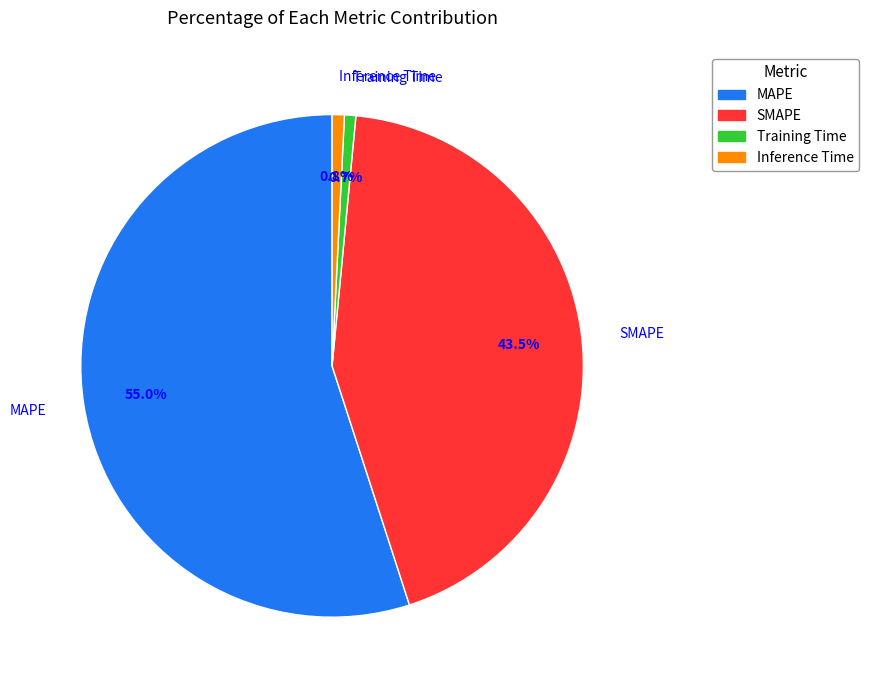

What portion of the pie excludes Training Time?

99.3%